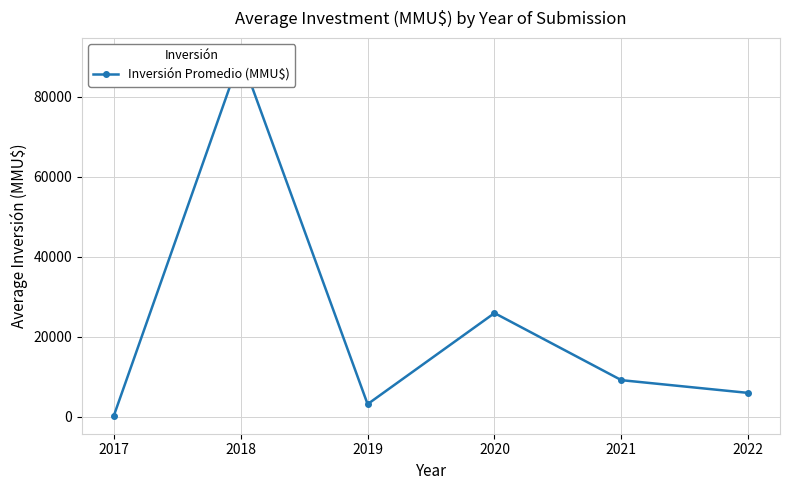

Rank the categories by value from lowest to highest.

2017, 2019, 2022, 2021, 2020, 2018